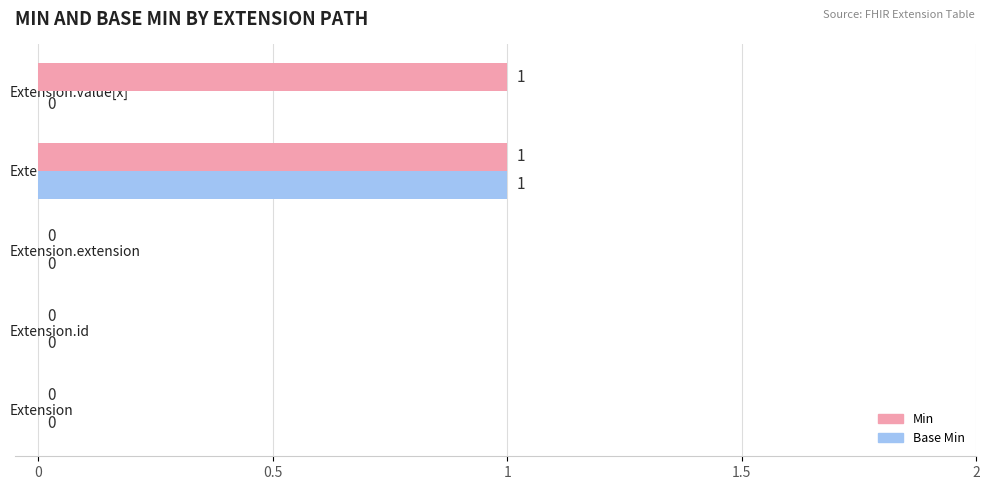

The Base Min series shows 0 at Extension.id. True or false?

True